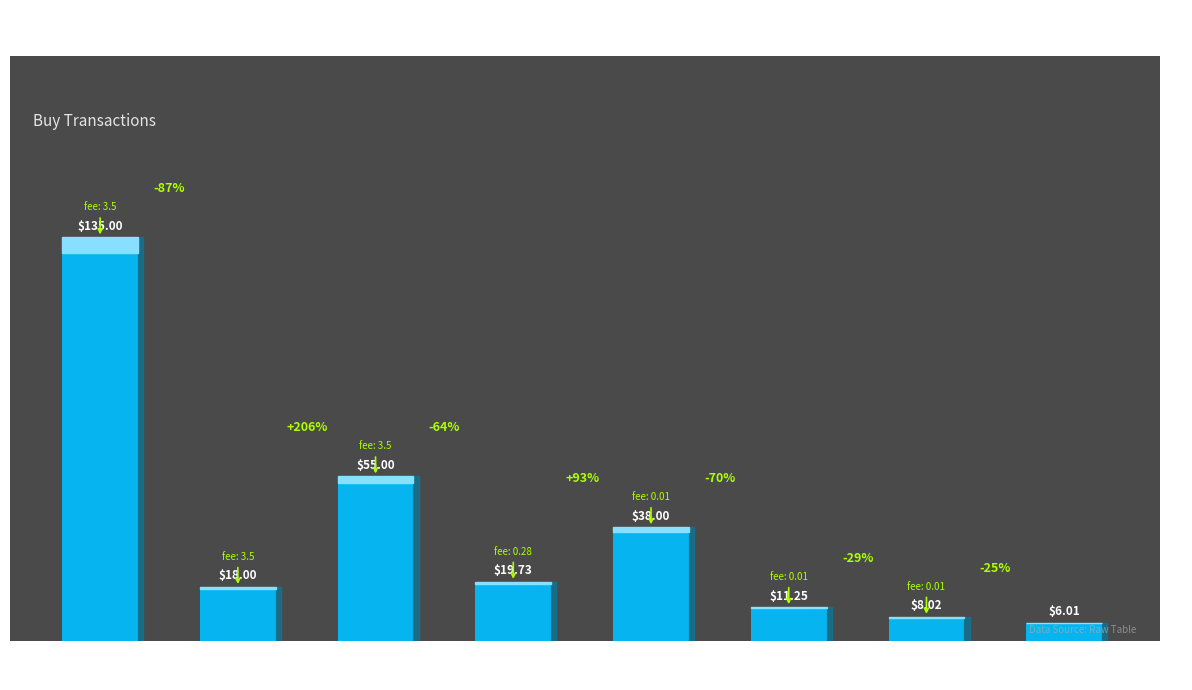

Approximately how many times larger is the value at Pearce X5 compared to Pearce X4 (2)?

22.5